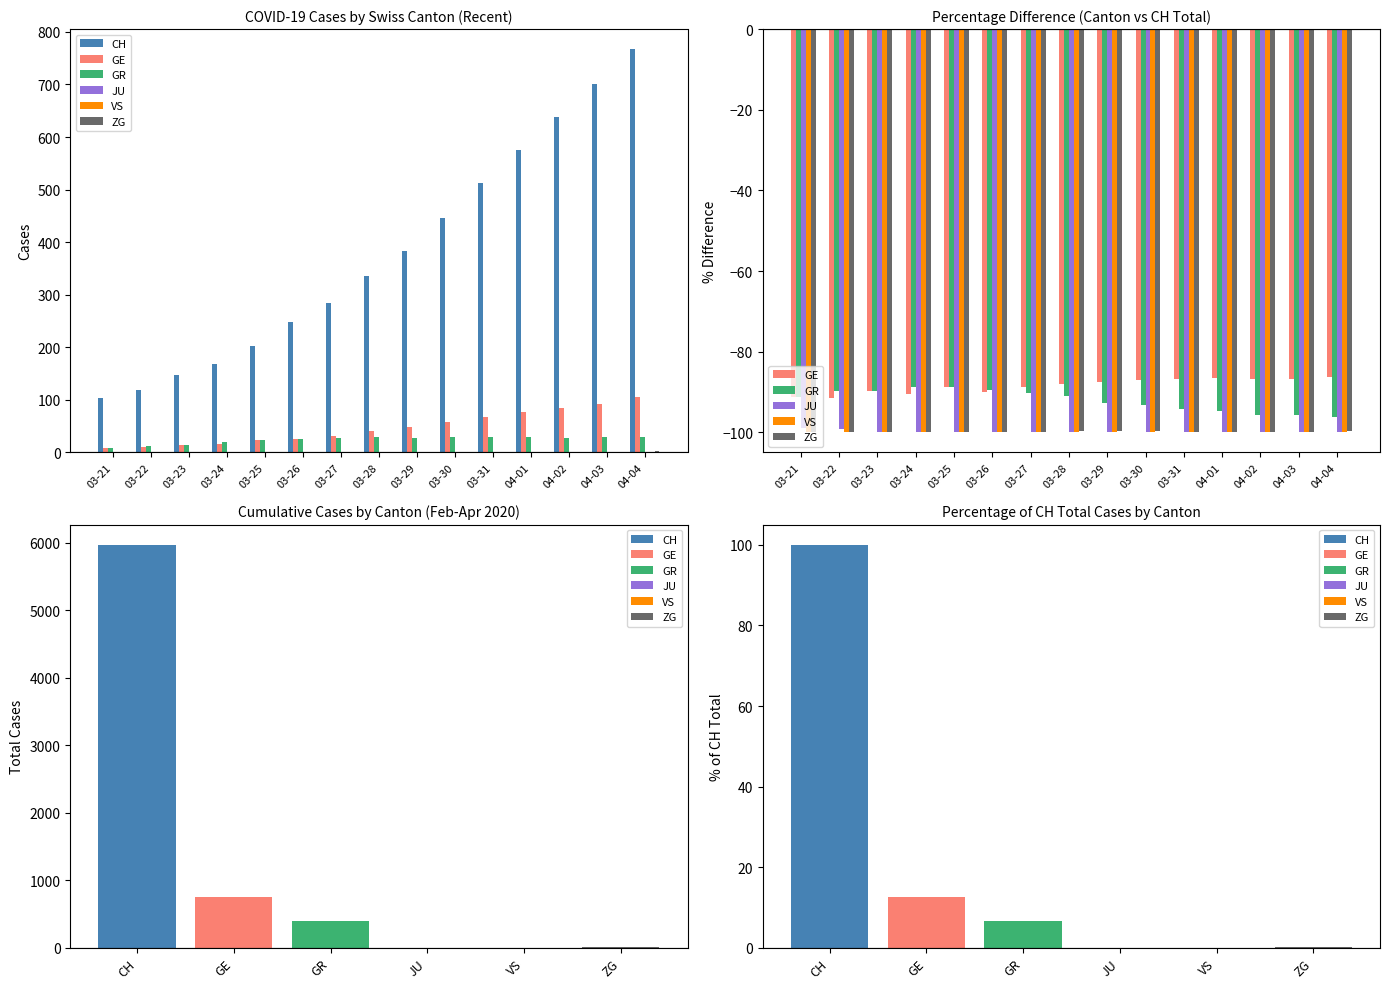

Is the value of VS at 03-25 greater than the value of CH at 03-21?

No